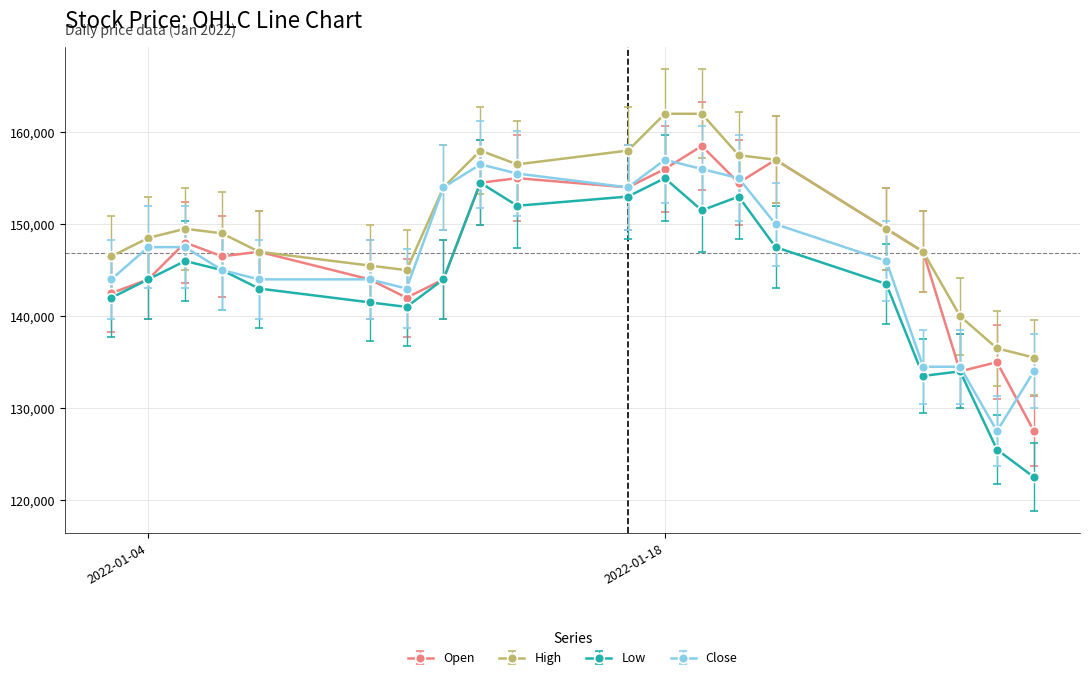

What is the value of the High point at the 13th from the left?

162000